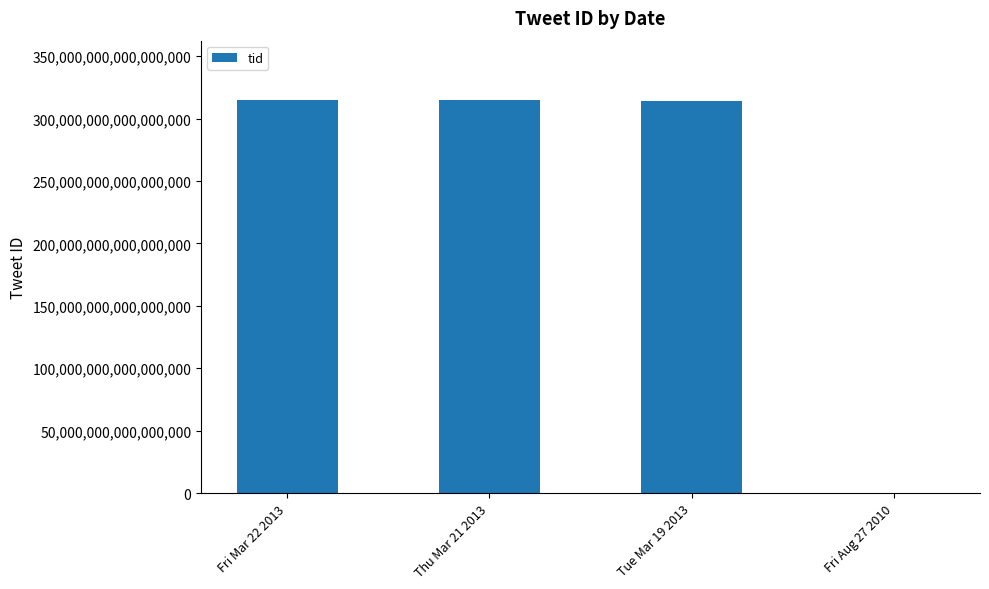

Approximately how many times larger is the value at Fri Mar 22 2013 compared to Tue Mar 19 2013?

1.0